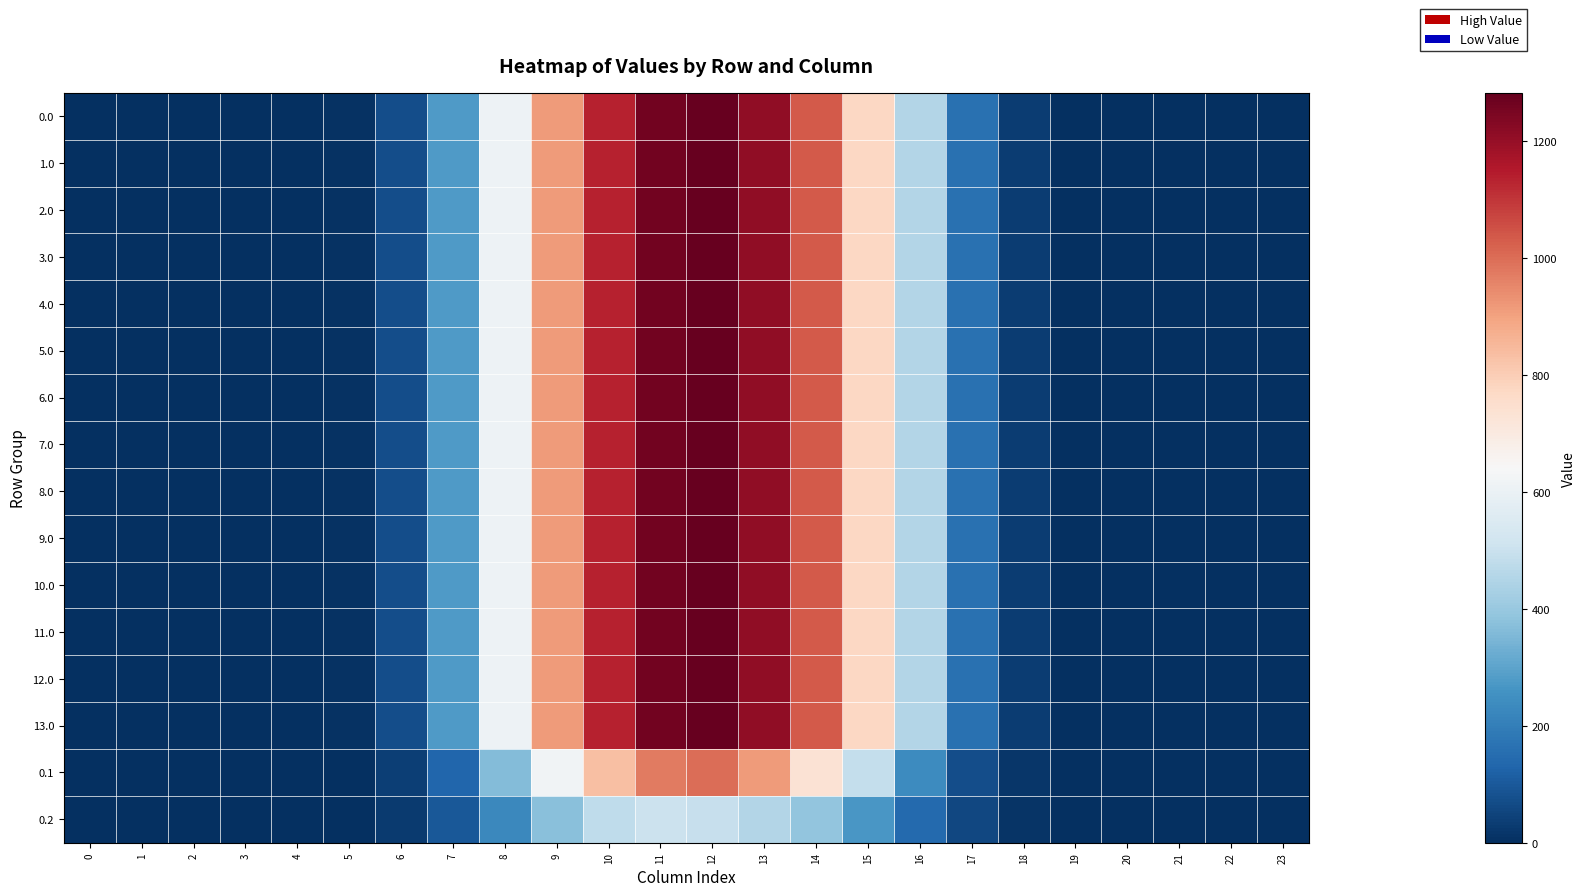

Which label corresponds to the largest value in the chart?

12